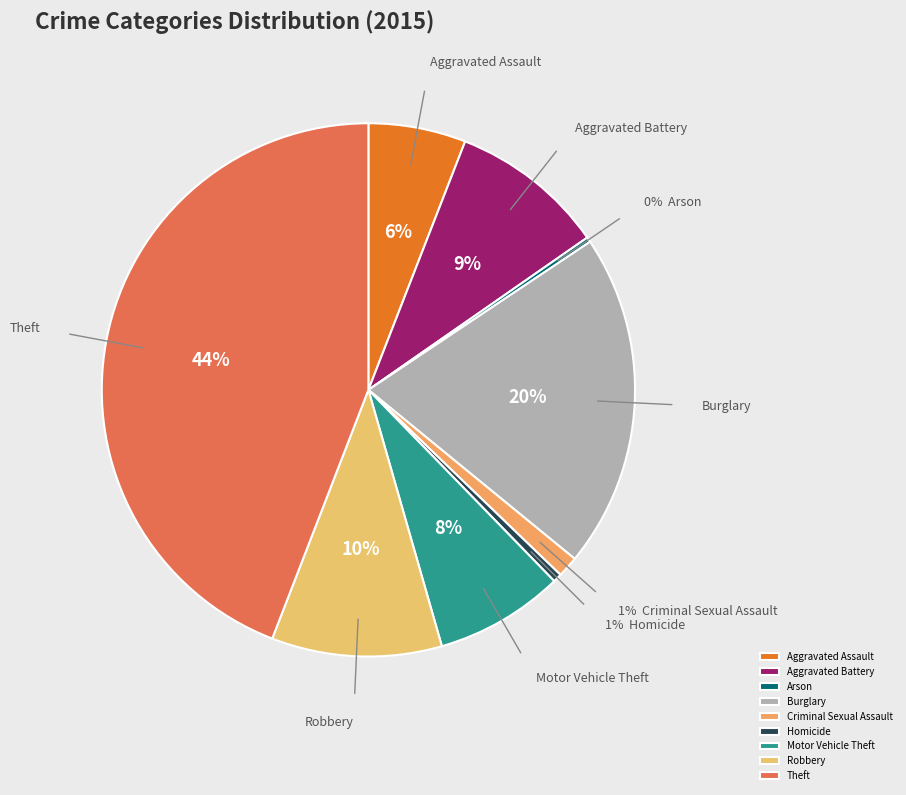

To the nearest percent, what is the difference between the largest and smallest slice percentages?

44%